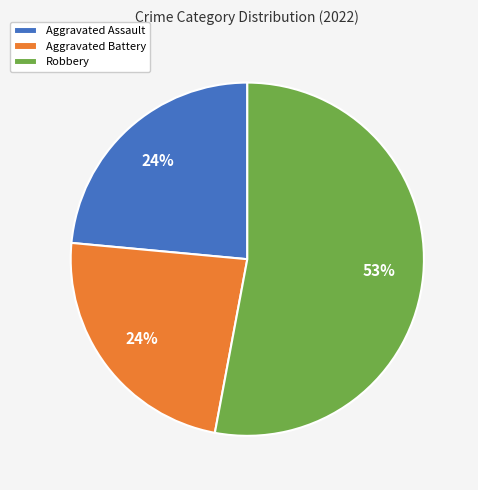

The Aggravated Assault slice represents 24% of the pie. True or false?

True